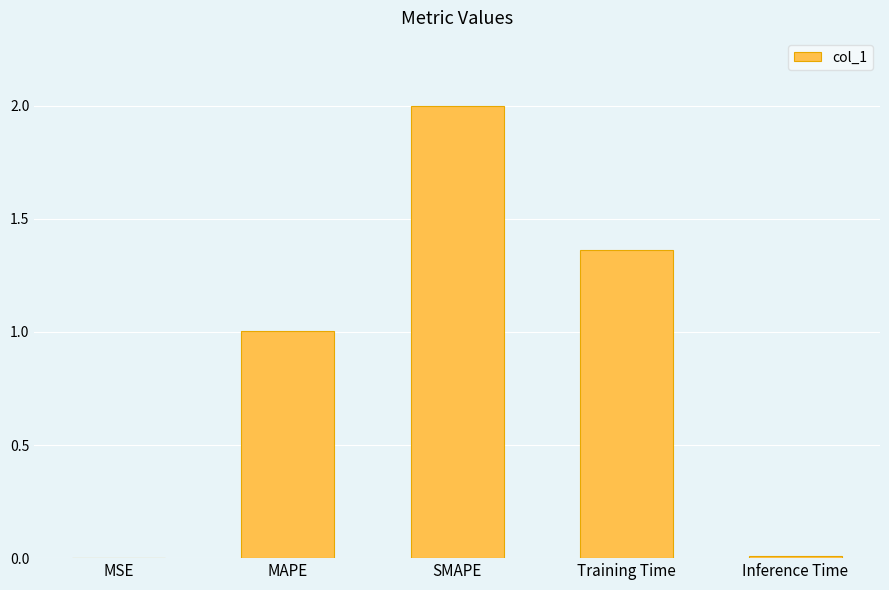

Between Training Time and MAPE, which is larger?

Training Time